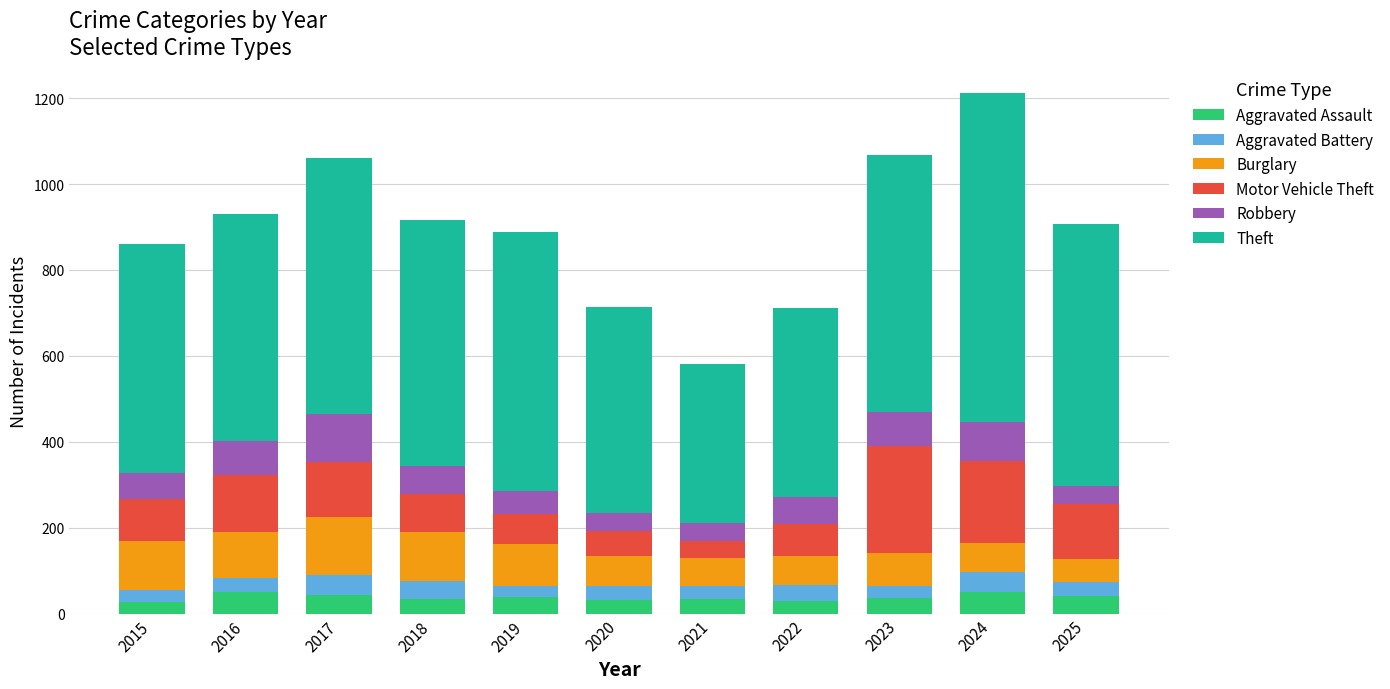

What is the minimum value for Aggravated Assault?

26